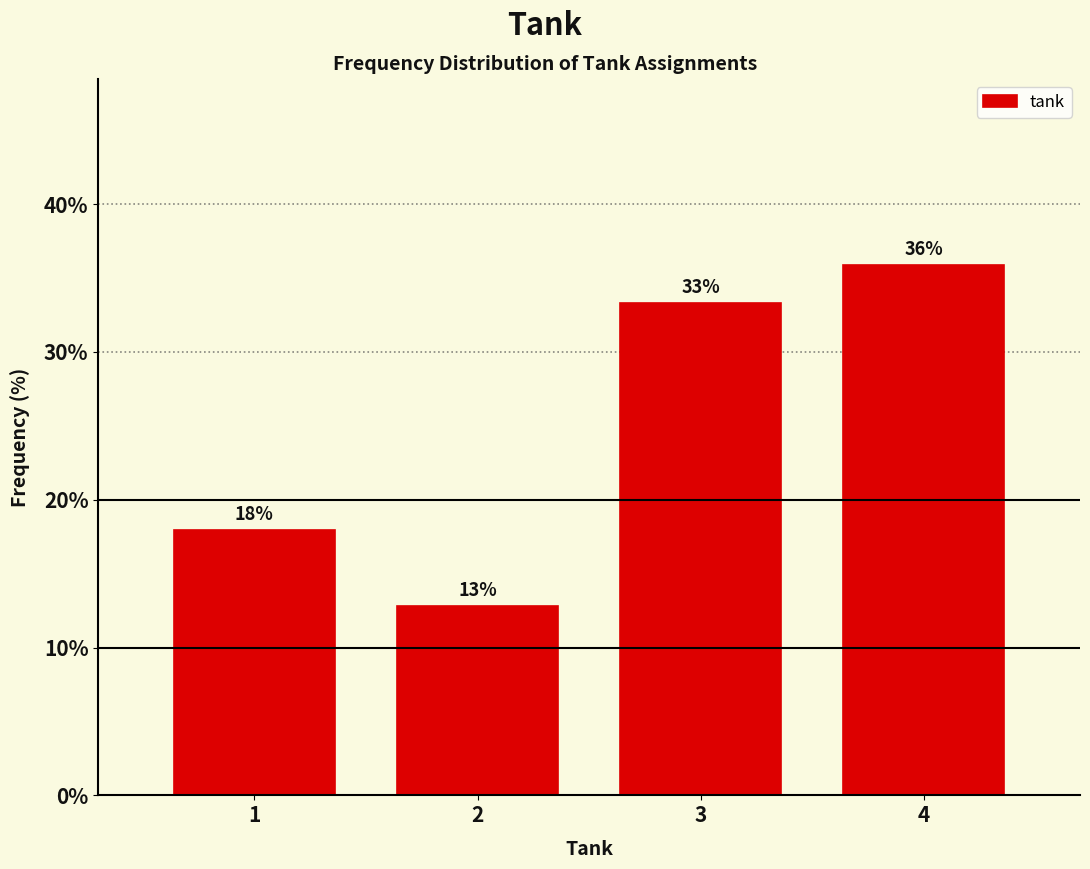

What is the average value?

25.0